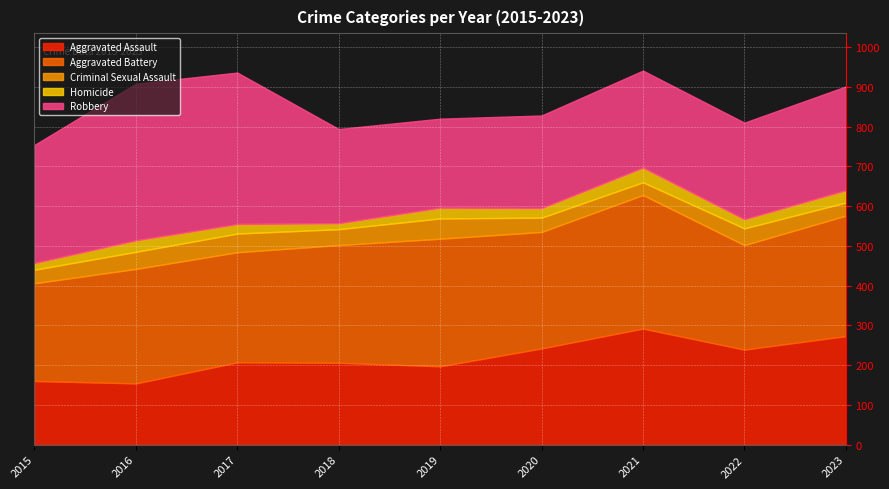

Where does the Homicide series first go above 24?

2016